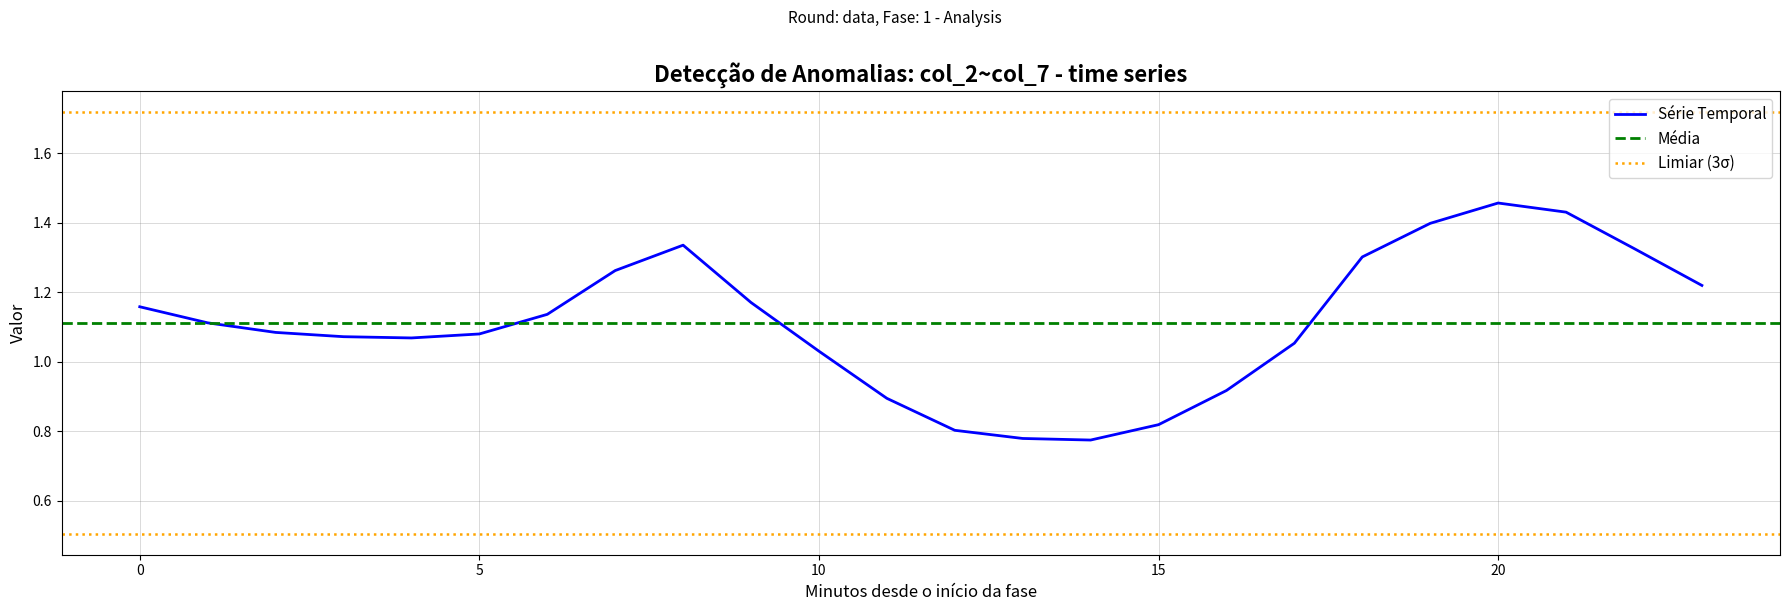

At which category does col_4 reach its first local peak?

8